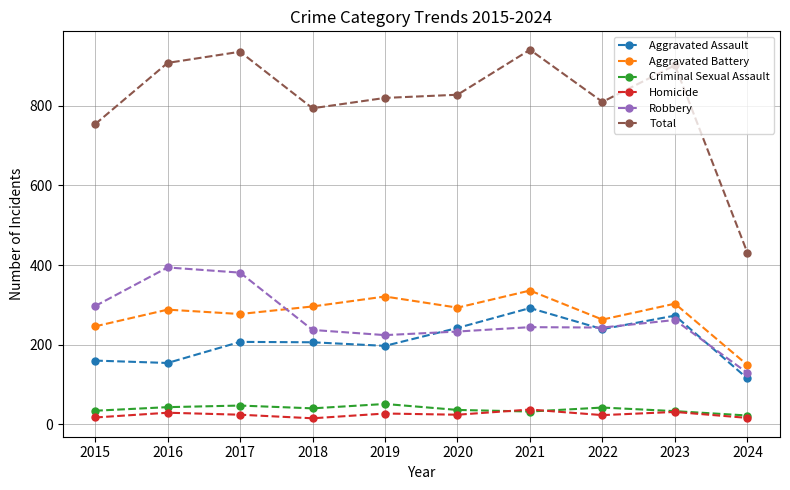

What is the difference between the maximum and minimum values in the Total series?

510